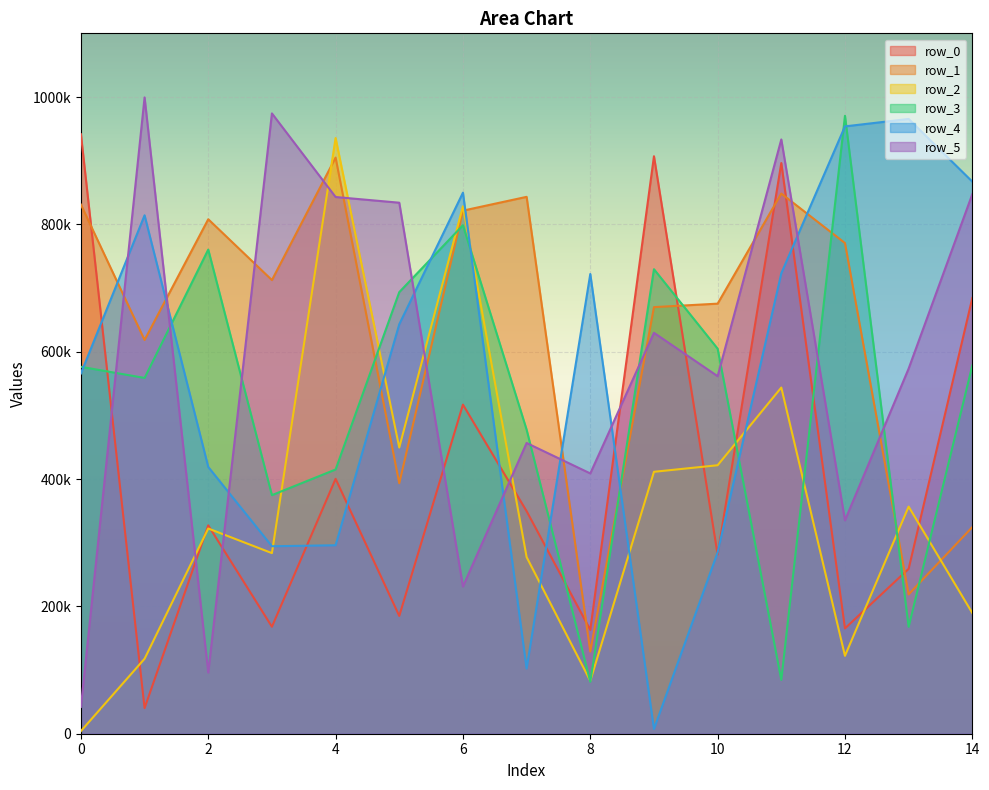

Rank the series by their maximum value, from highest to lowest.

row_5, row_3, row_4, row_0, row_2, row_1